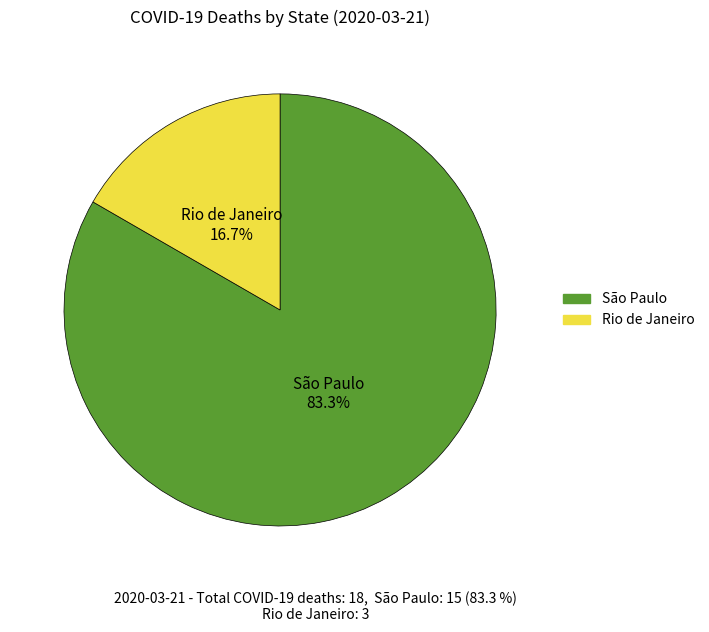

Is there any slice that represents more than half of the pie?

Yes